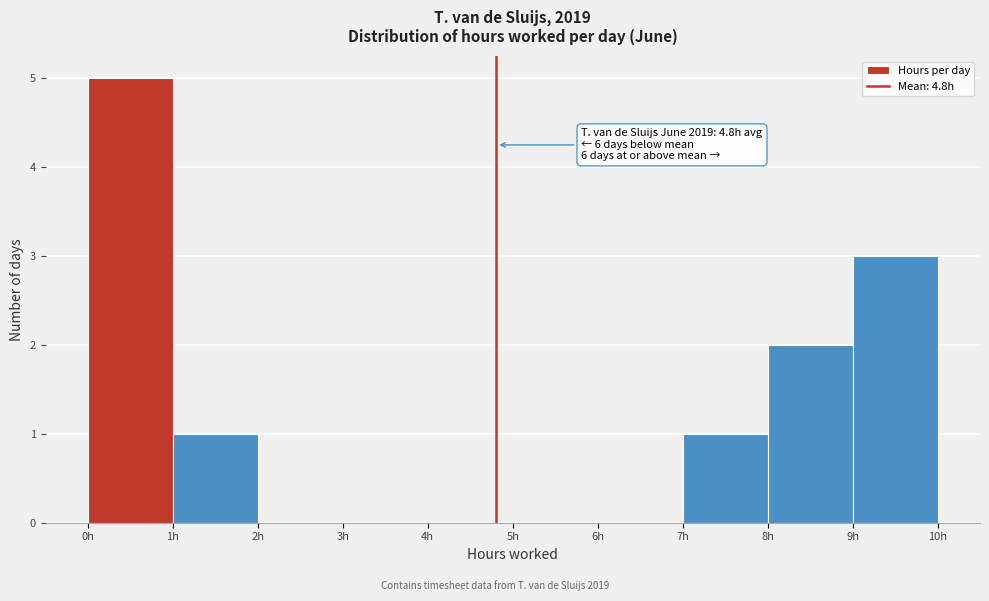

Over which range of the x-axis is the bar tallest?

0 to 1